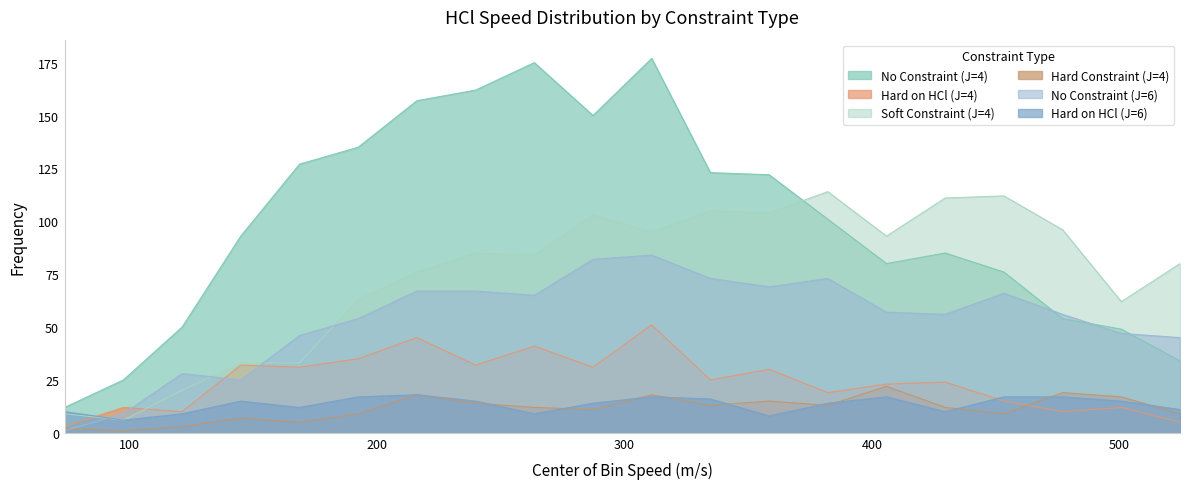

What is the difference between the maximum and minimum values in the Hard on HCl (J=6) series?

12